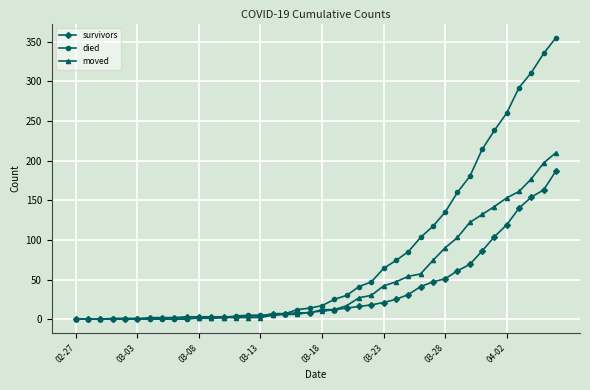

What are all the series names shown in the legend?

survivors, died, moved